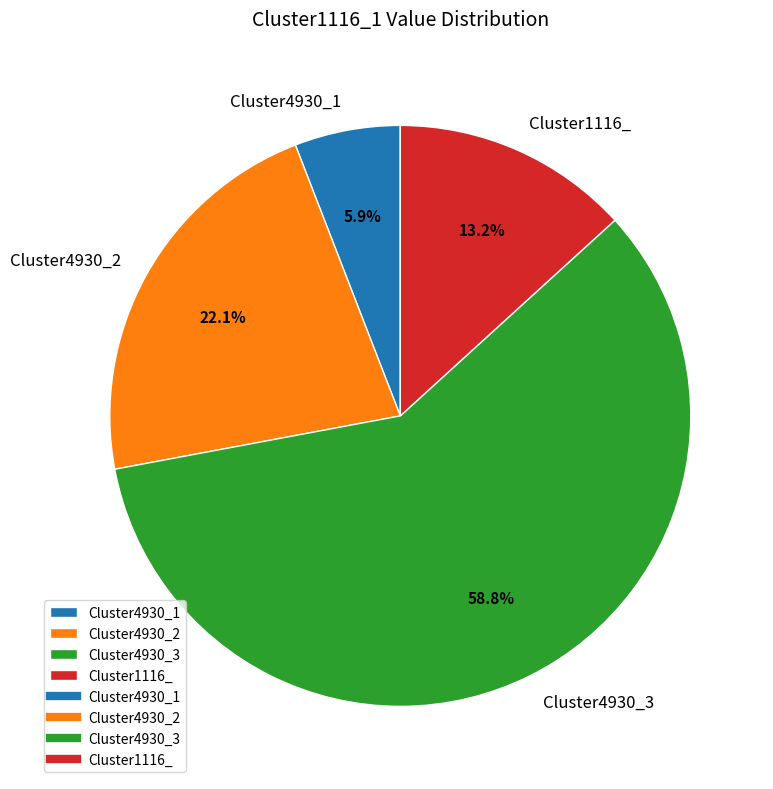

What is the majority slice?

Cluster4930_3